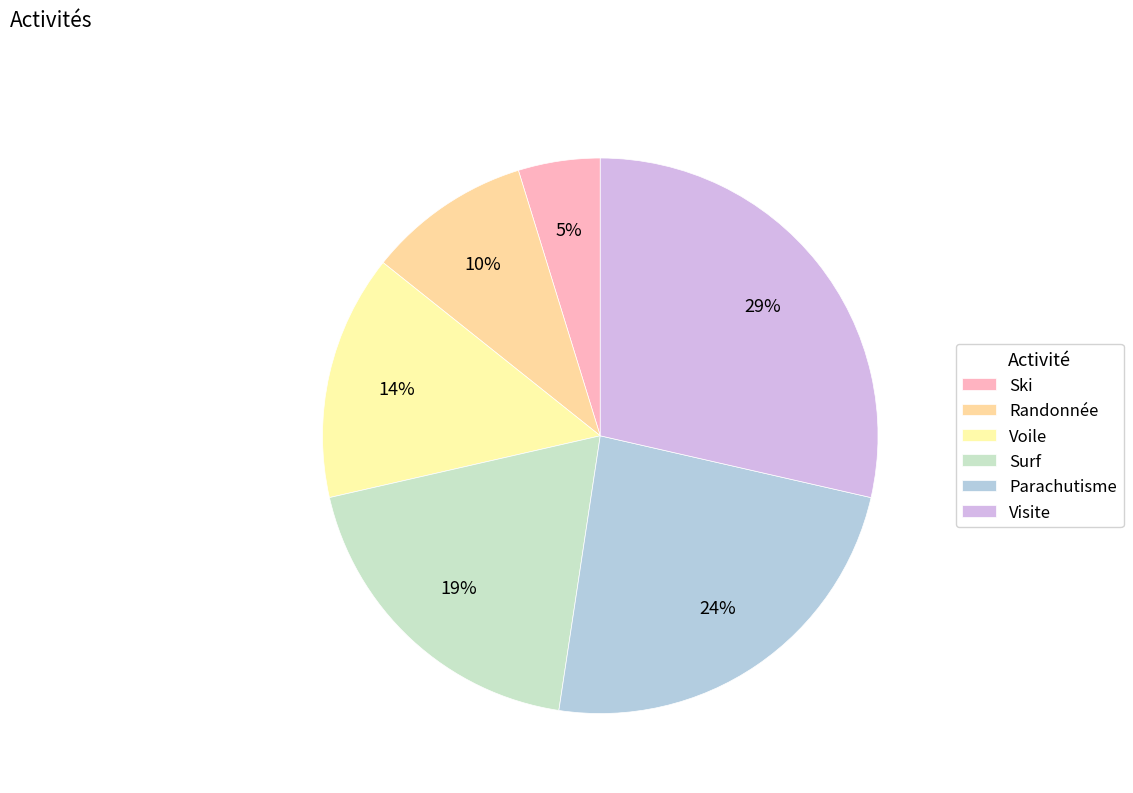

Is Surf the majority of the pie?

No